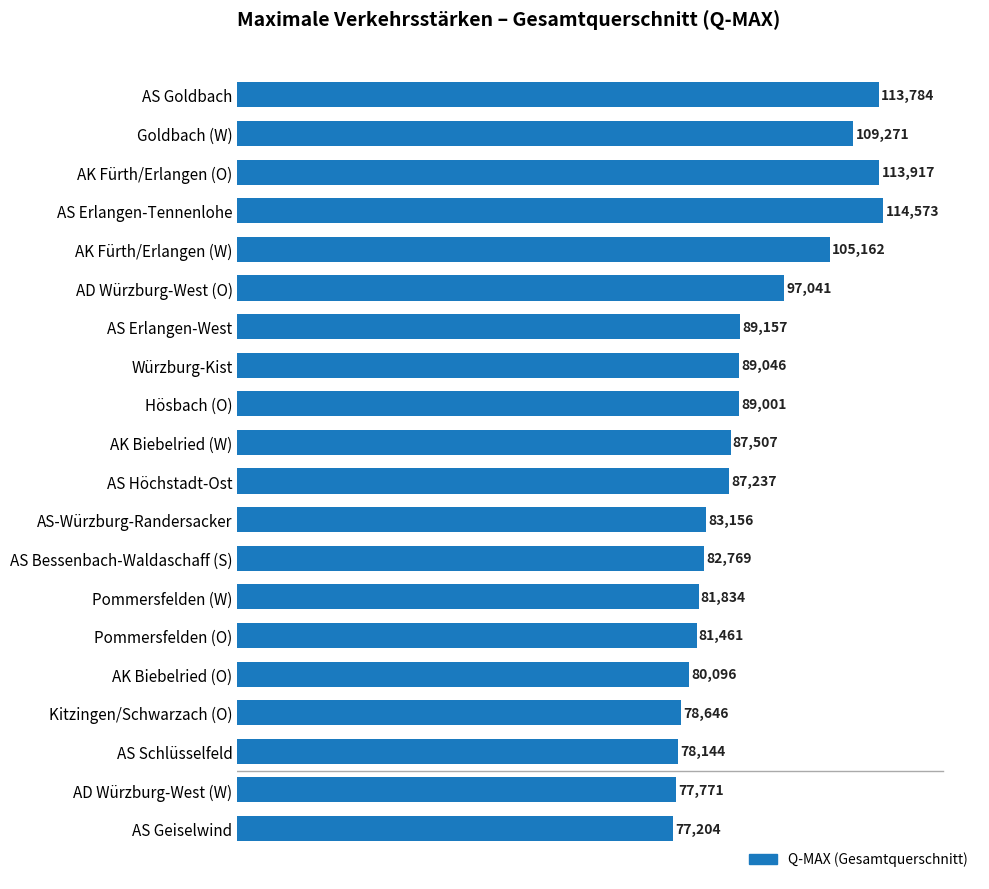

List the labels in order of value, largest first.

AS Erlangen-Tennenlohe, AK Fürth/Erlangen (O), AS Goldbach, Goldbach (W), AK Fürth/Erlangen (W), AD Würzburg-West (O), AS Erlangen-West, Würzburg-Kist, Hösbach (O), AK Biebelried (W), AS Höchstadt-Ost, AS-Würzburg-Randersacker, AS Bessenbach-Waldaschaff (S), Pommersfelden (W), Pommersfelden (O), AK Biebelried (O), Kitzingen/Schwarzach (O), AS Schlüsselfeld, AD Würzburg-West (W), AS Geiselwind